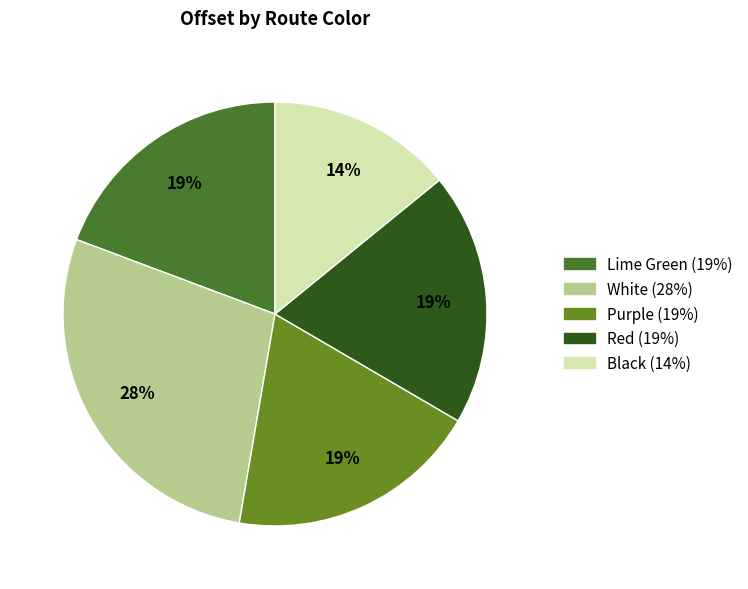

Count the number of slices in the pie.

5